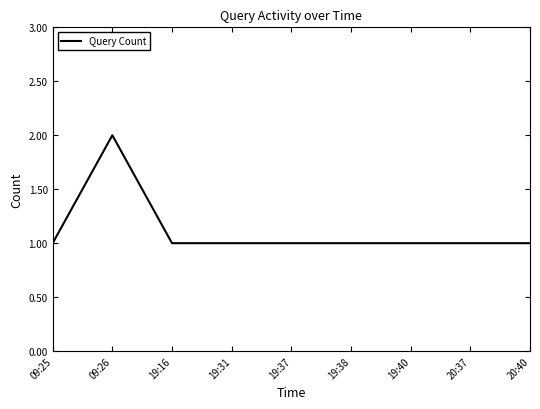

What position from the right is 19:31?

6